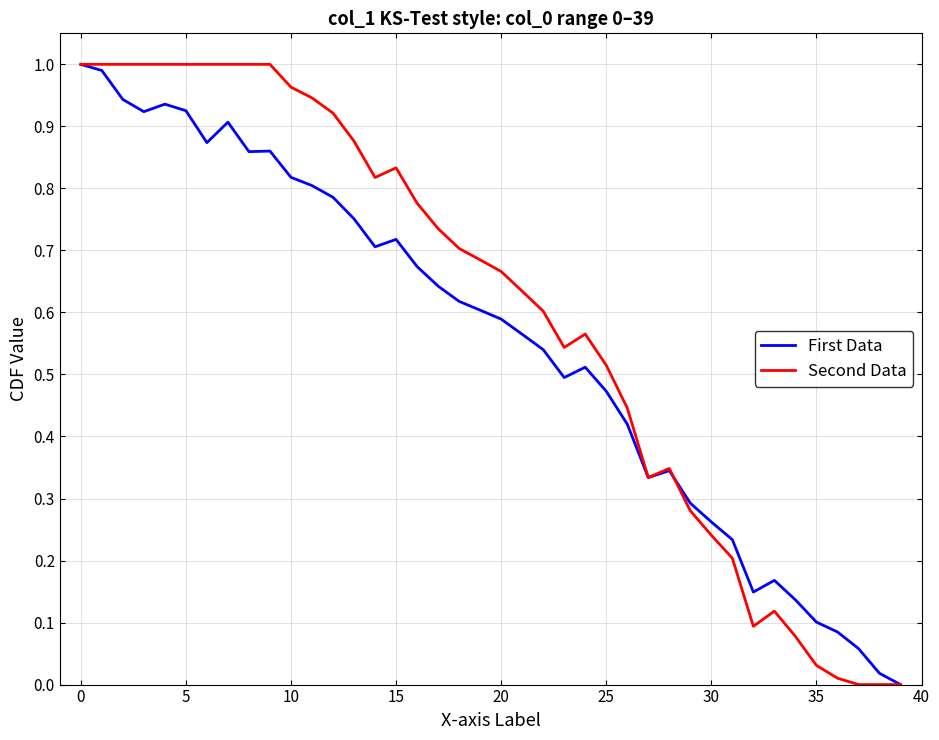

List the series in order of their overall mean, highest first.

Second Data, First Data